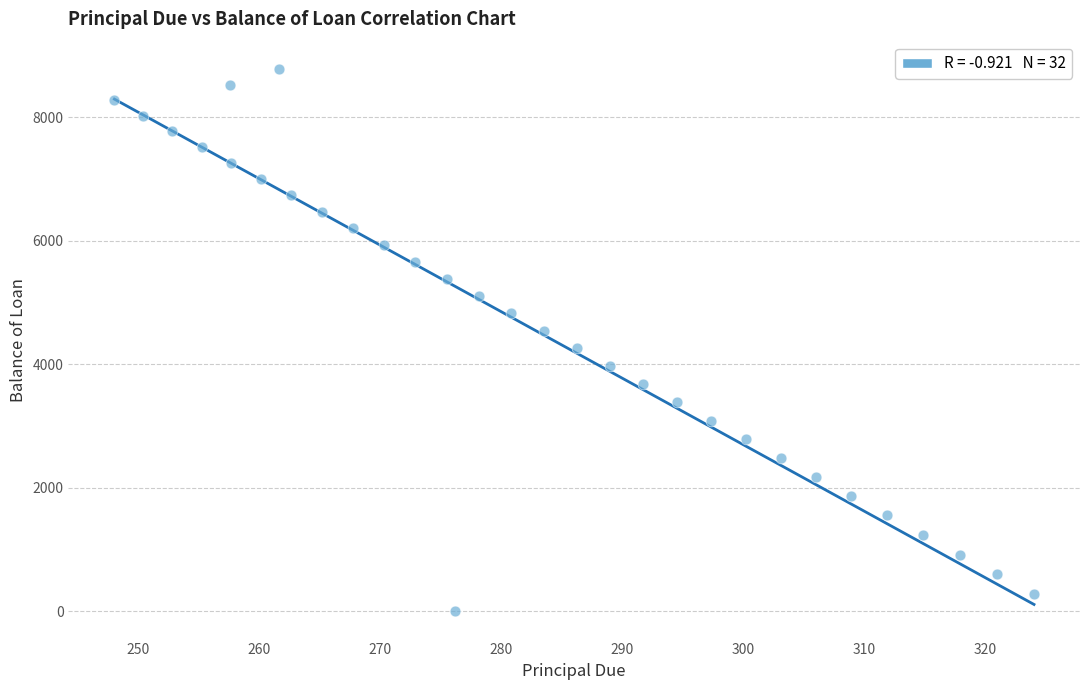

What is the range of X values (max minus min)?

76.0